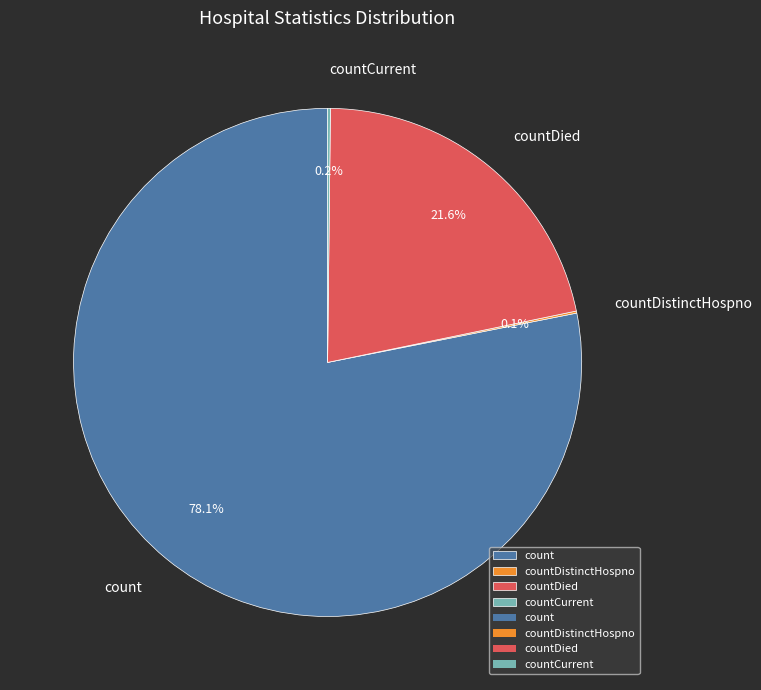

What portion of the pie excludes countDied?

78.4%